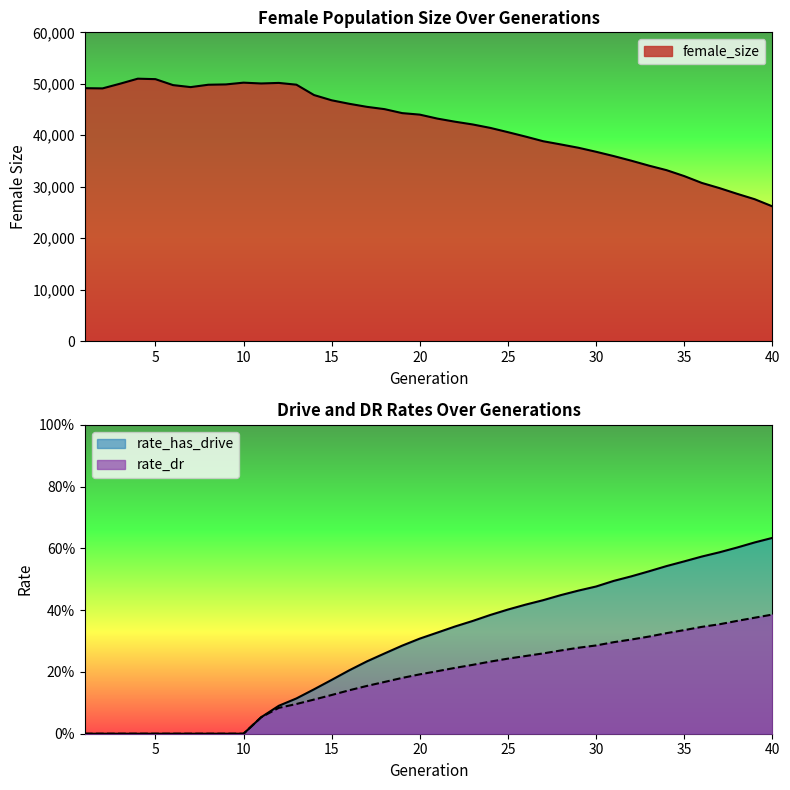

True or false: female_size has more than 0 points higher than both neighbors.

True